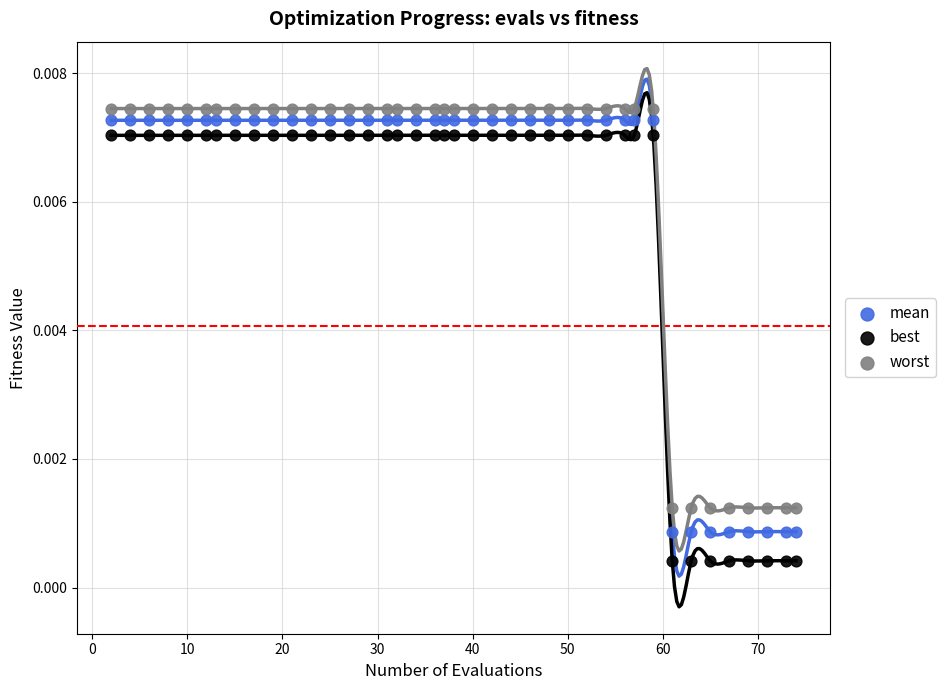

What are all the series names shown in the legend?

mean, best, worst